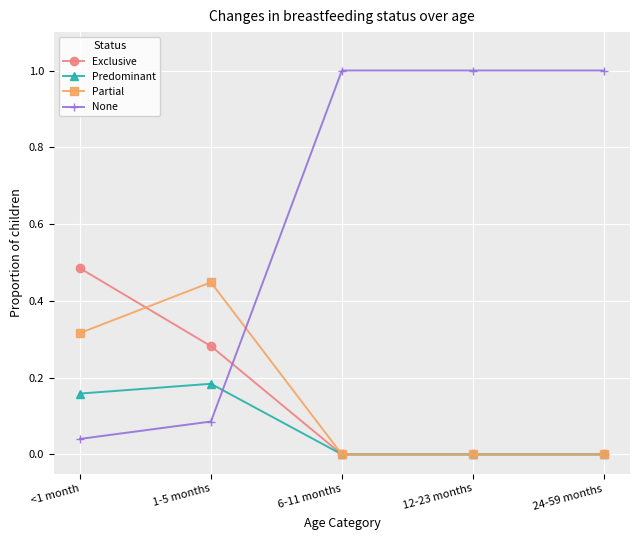

Between 1-5 months and 12-23 months, which series saw the biggest shift?

None